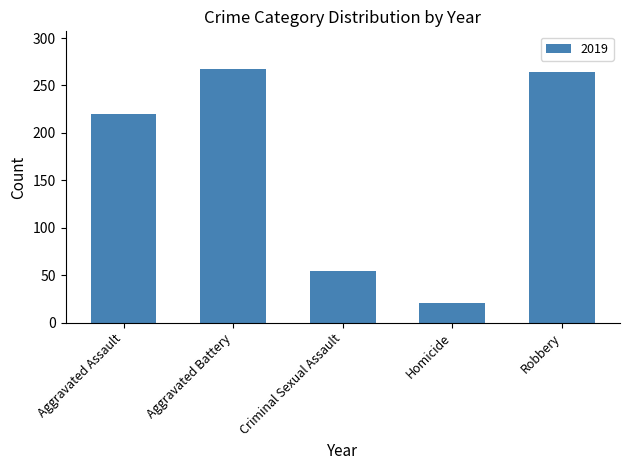

What is the change in value from Aggravated Assault to Homicide?

-199